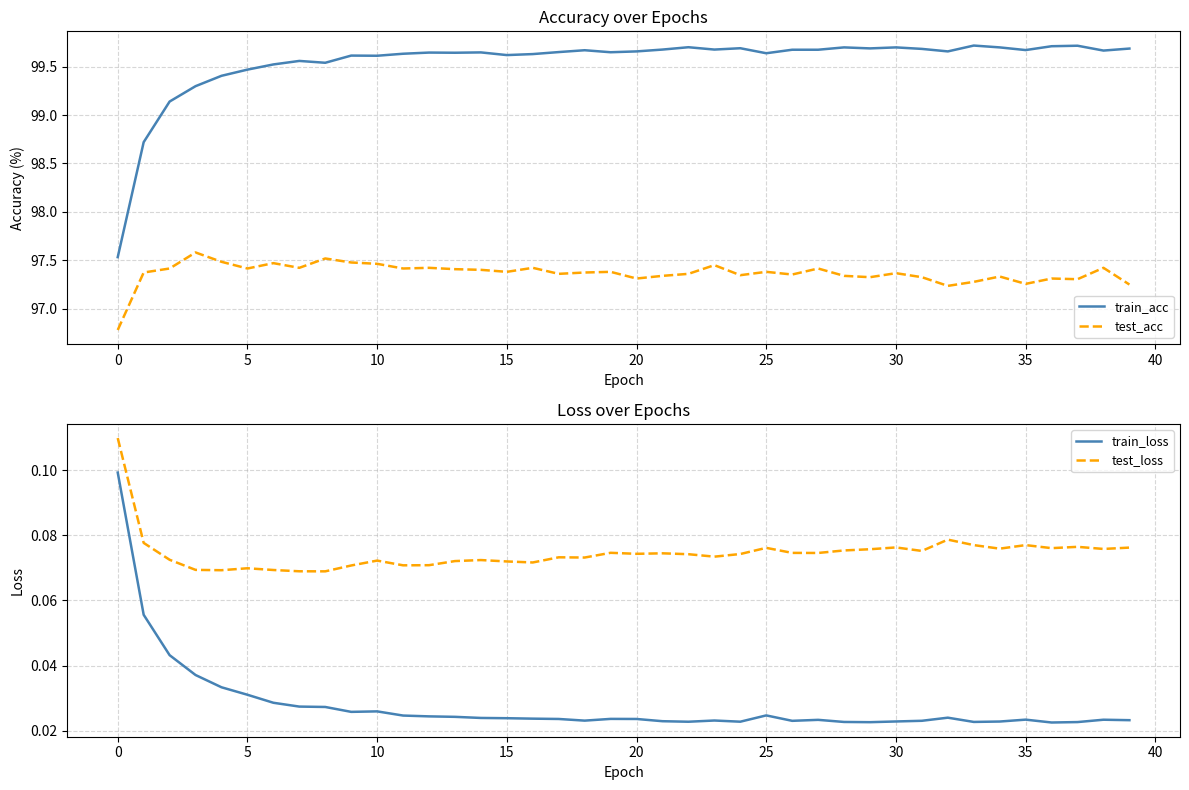

True or false: test_loss and train_loss cross at least once.

False